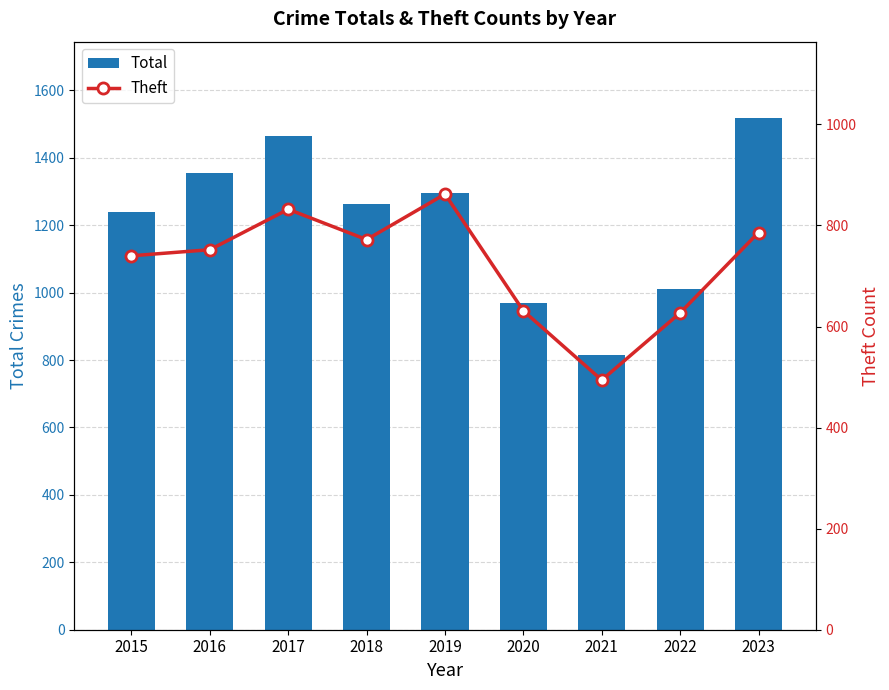

Which series has the largest range (max minus min)?

Total